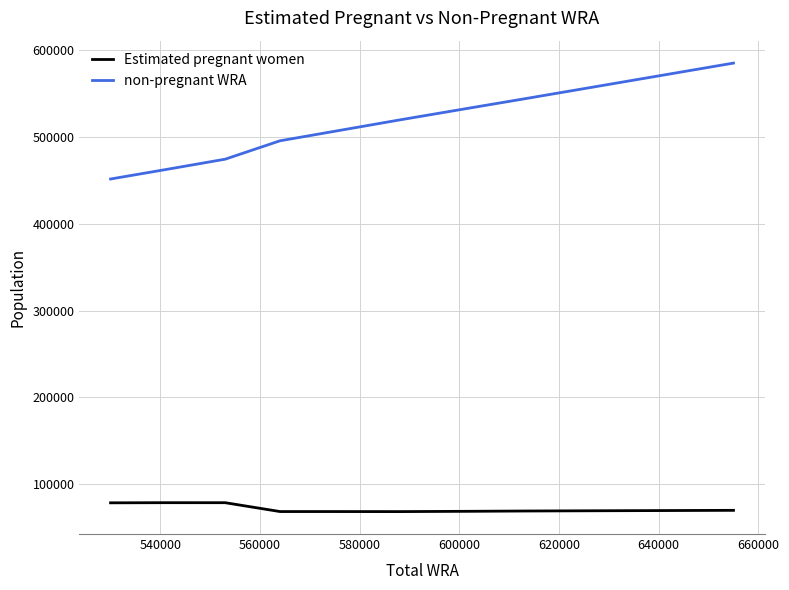

Is this an area chart (filled region under the line)?

No